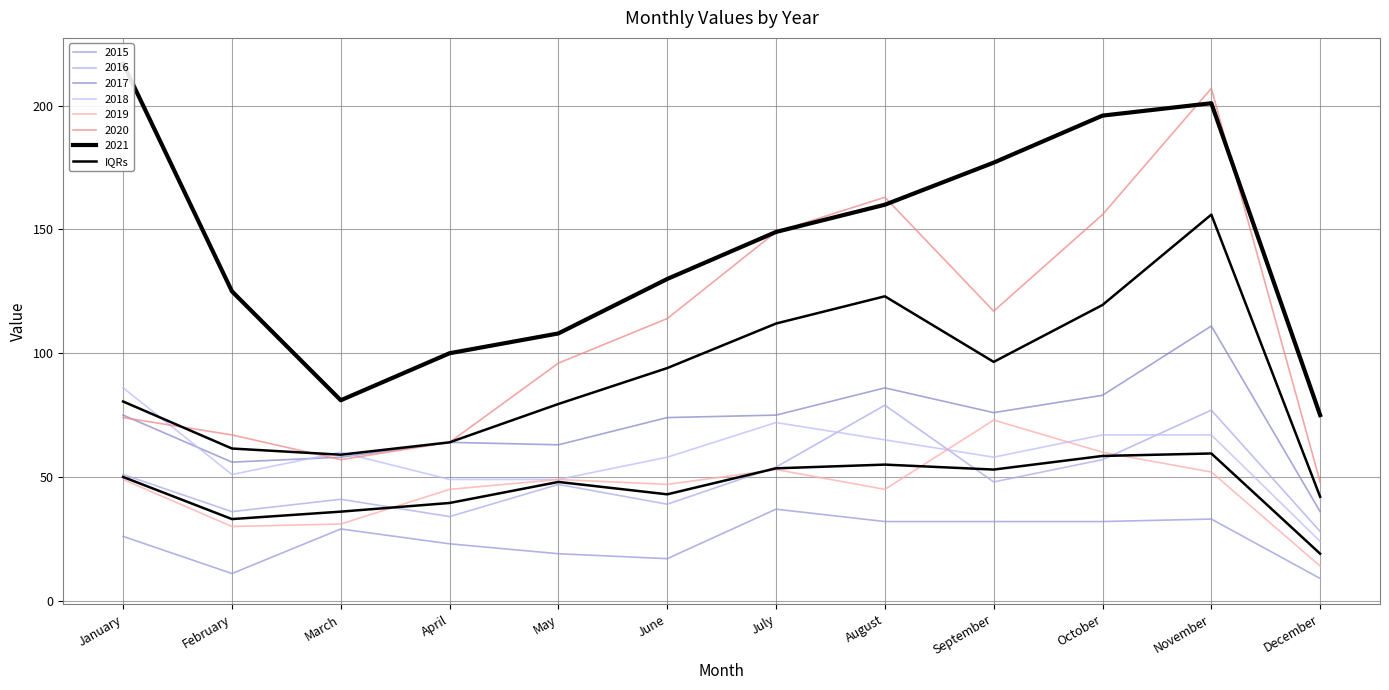

Where is the first local minimum?

February